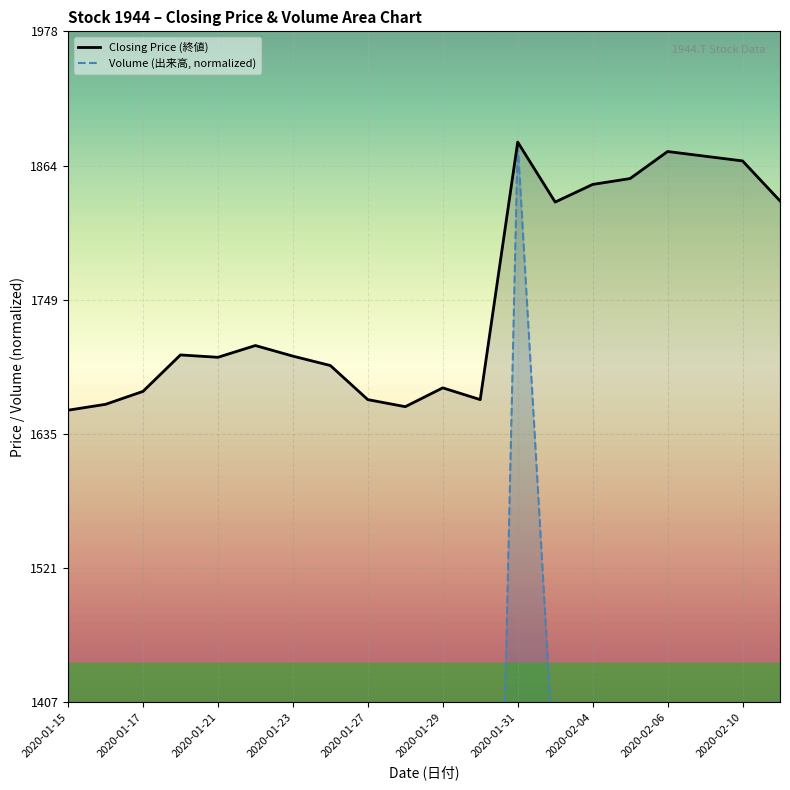

The value of Closing Price (終値) at 2020-01-23 is 2860. True or false?

False